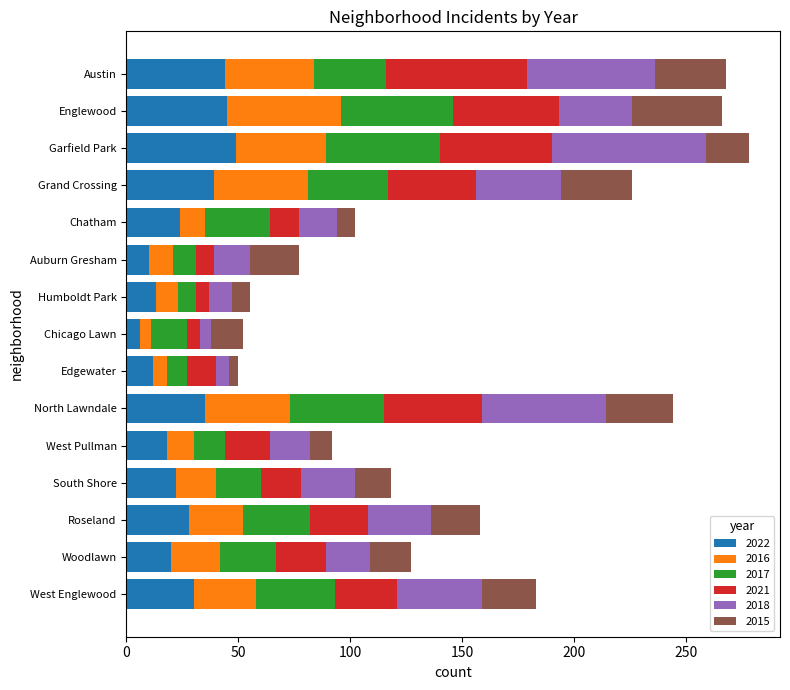

What is the highest value of the 2022 series?

49